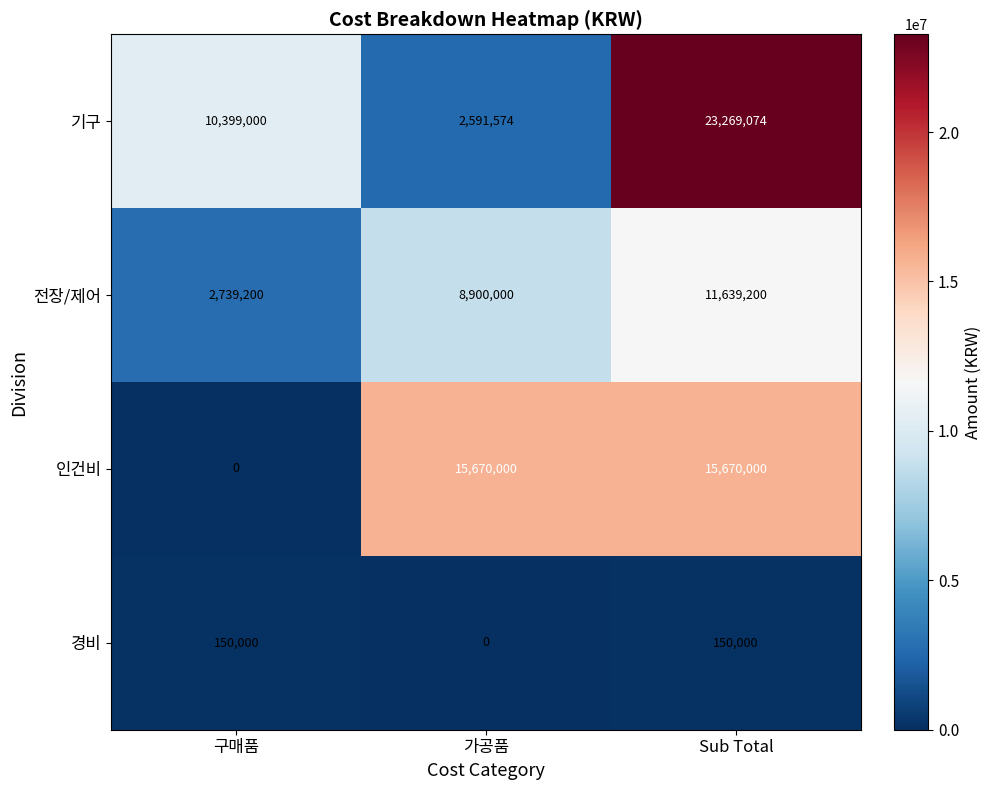

What is the average value of the 경비 series?

100000